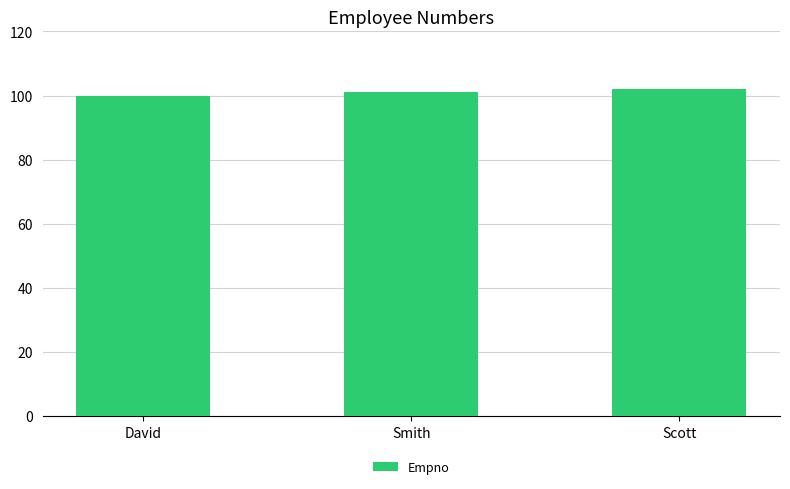

How many values are below 101?

1